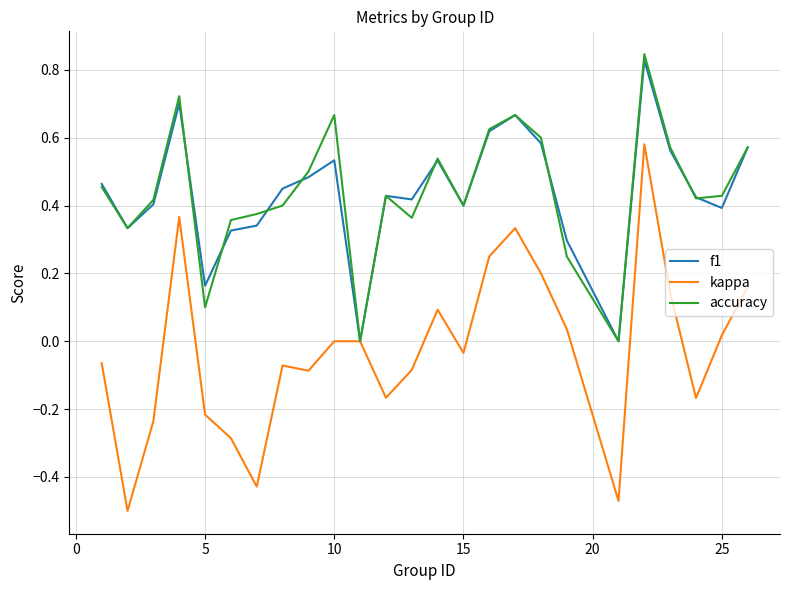

Which series has the widest spread of values?

kappa